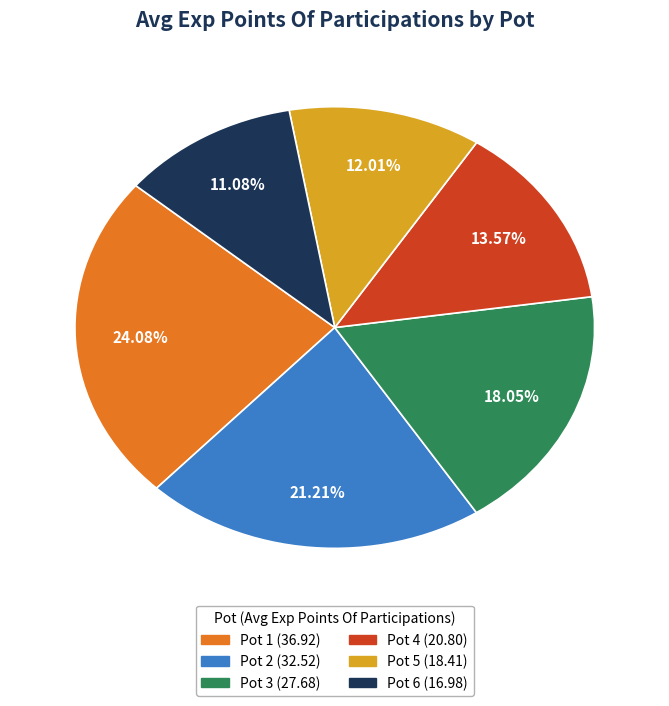

To the nearest percent, what portion does Pot 4 represent?

14%